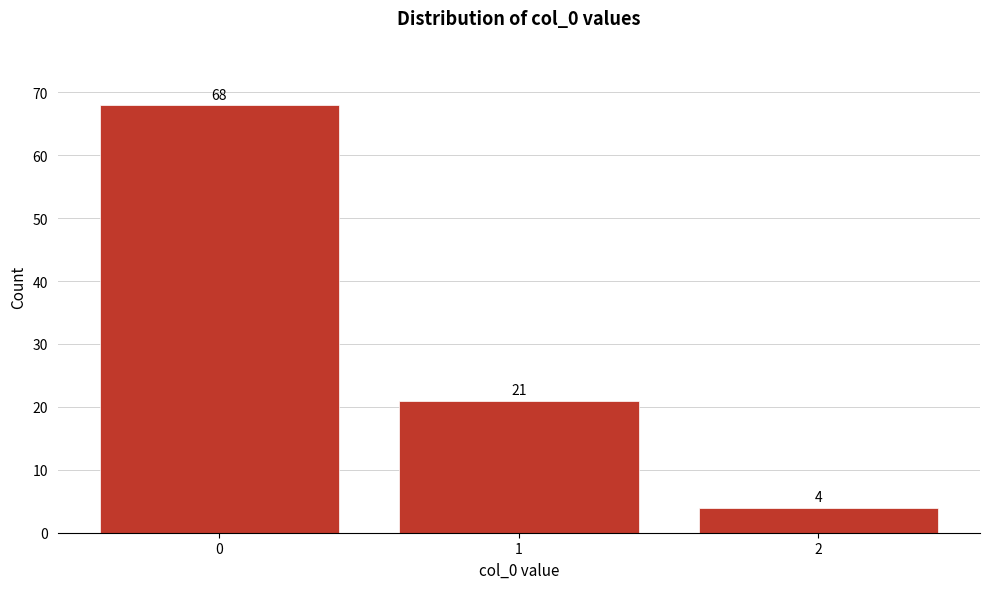

Reading left to right, what are all the values shown in this chart?

0=68	1=21	2=4